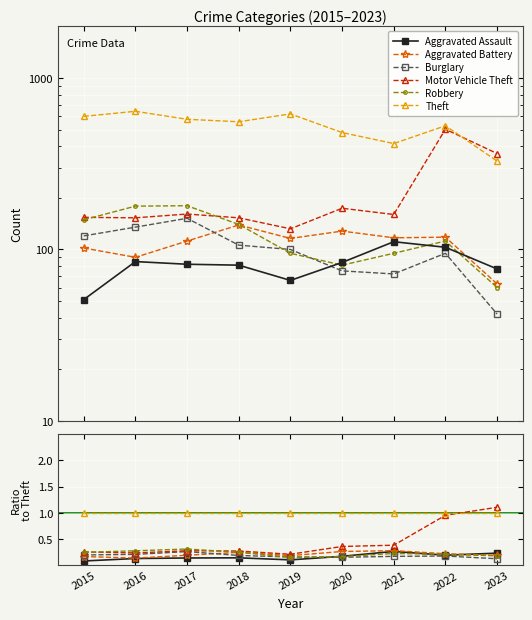

At 2021, list the series in order from smallest to largest.

Burglary, Robbery, Aggravated Assault, Aggravated Battery, Motor Vehicle Theft, Theft